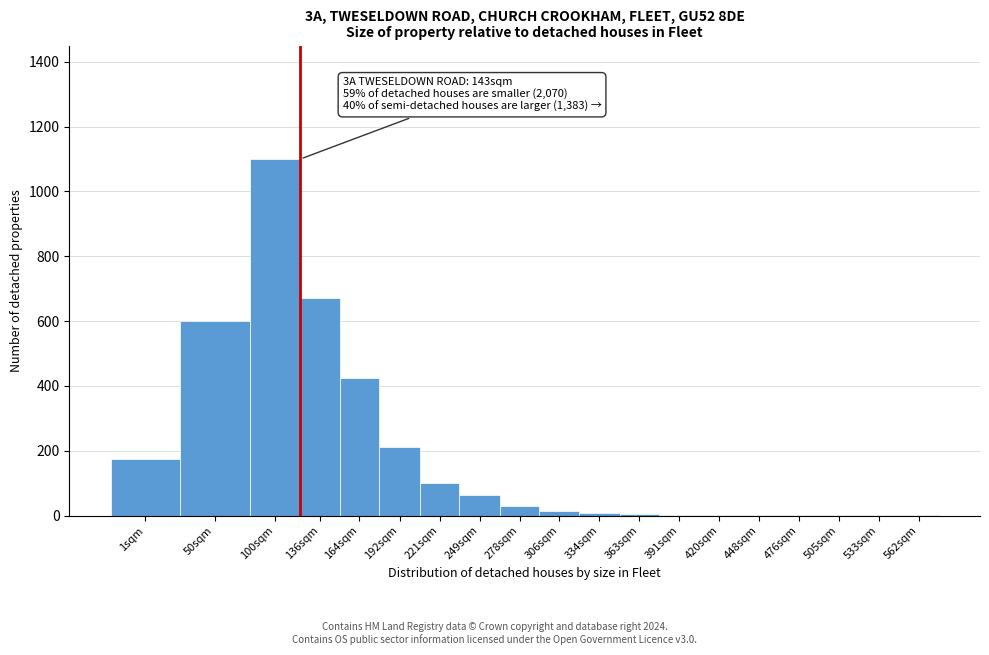

At which label is the value closest to 550?

50sqm